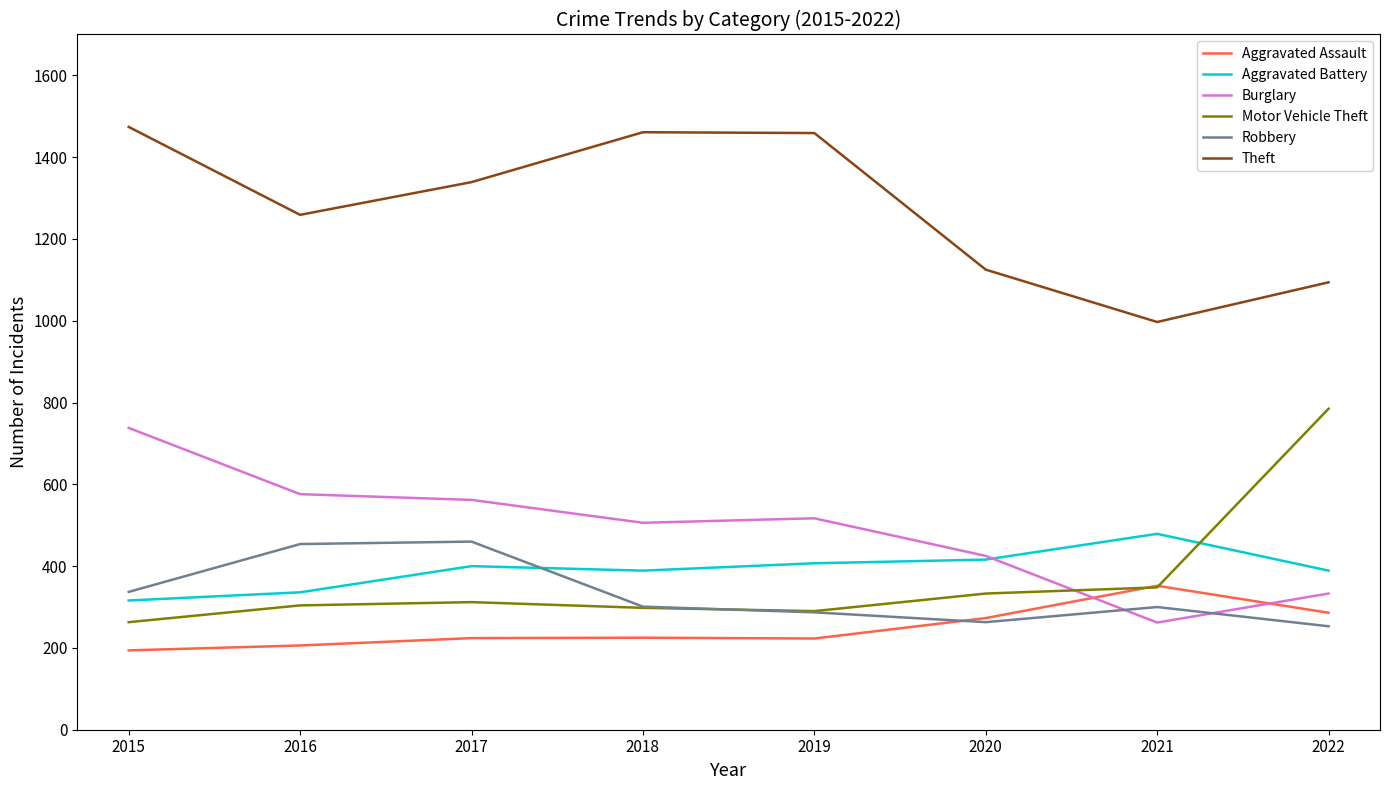

At which label does Motor Vehicle Theft reach its minimum?

2015